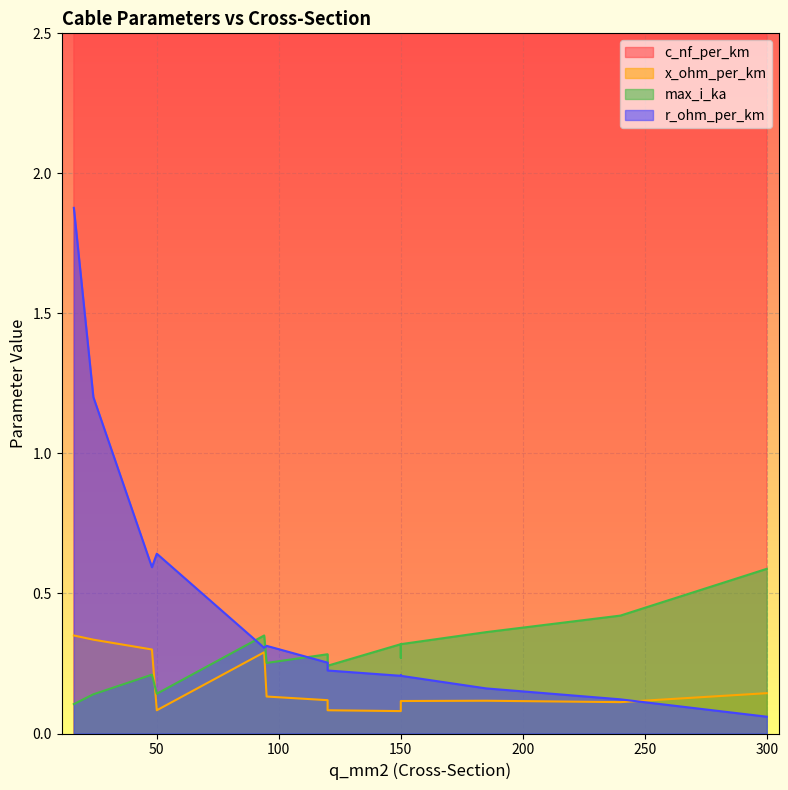

The value of c_nf_per_km at 48 is 17.4. True or false?

False